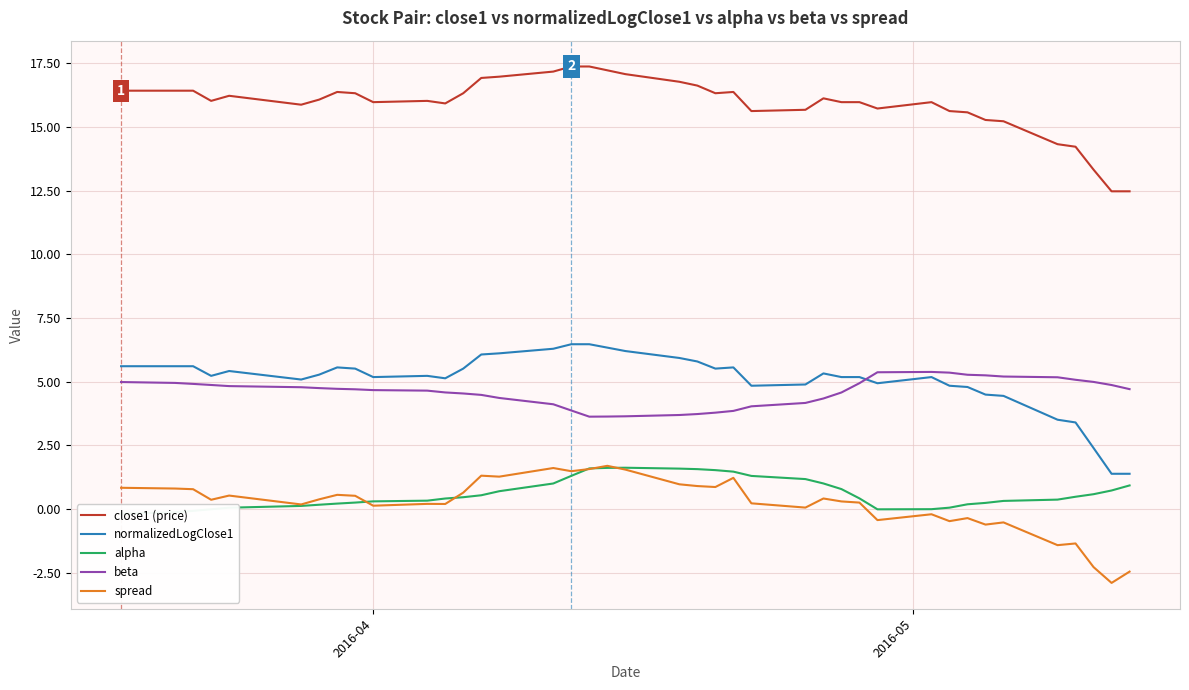

What is the minimum value shown in the chart?

-2.9